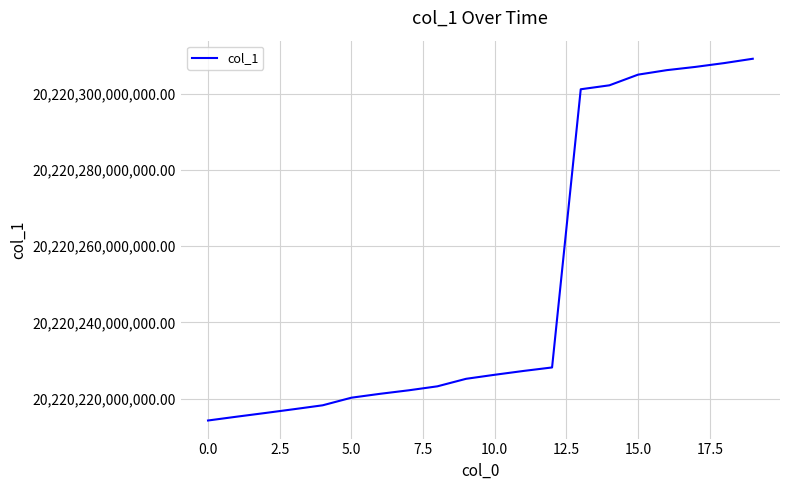

Is this an area chart (filled region under the line)?

No